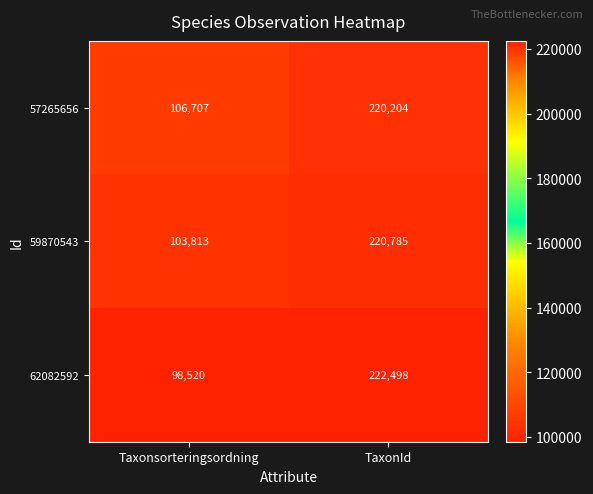

How many series are shown in this chart?

3